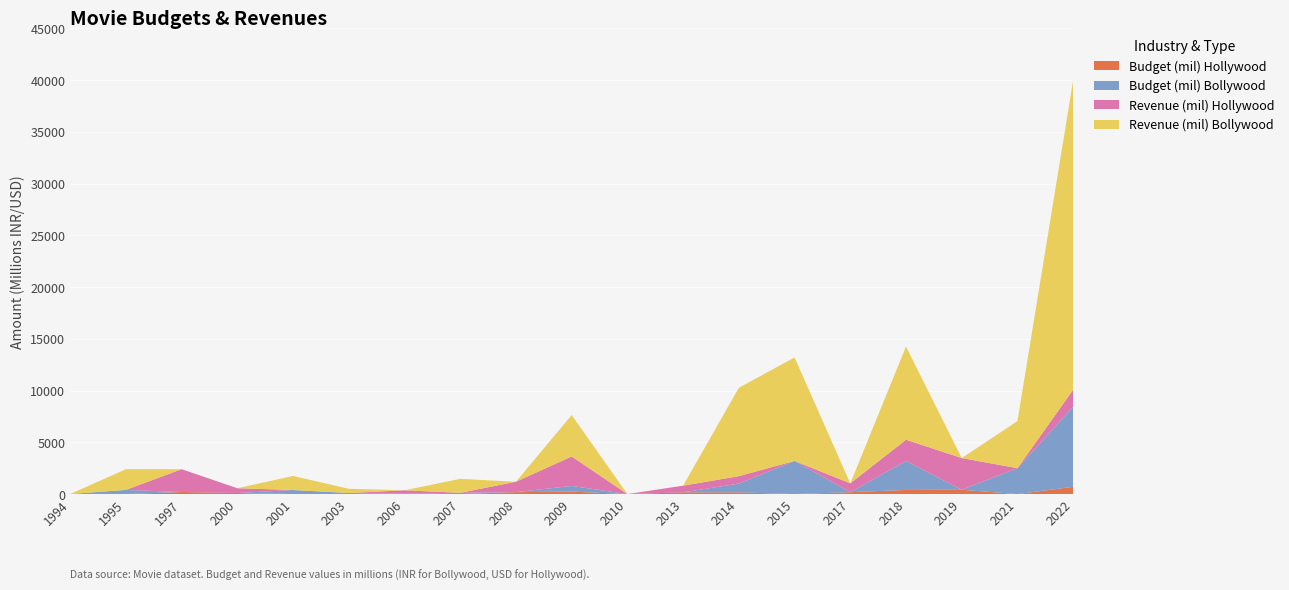

Reading left to right, extract all data points from this chart.

Budget (mil) Hollywood: 1994=3.2	1995=0.0	1997=200.0	2000=103.0	2001=0.0	2003=0.0	2006=55.0	2007=0.0	2008=185.0	2009=237.0	2010=0.0	2013=165.0	2014=165.0	2015=0.0	2017=180.0	2018=400.0	2019=415.5	2021=0.0	2022=700.0
Budget (mil) Bollywood: 1994=0.0	1995=400.0	1997=0.0	2000=0.0	2001=390.0	2003=100.0	2006=0.0	2007=120.0	2008=0.0	2009=550.0	2010=0.0	2013=0.0	2014=850.0	2015=3200.0	2017=0.0	2018=2800.0	2019=0.0	2021=2500.0	2022=7750.0
Revenue (mil) Hollywood: 1994=3.3	1995=0.0	1997=2202.0	2000=460.5	2001=0.0	2003=0.0	2006=307.1	2007=0.0	2008=1006.0	2009=2847.0	2010=0.0	2013=644.8	2014=714.4	2015=0.0	2017=854.0	2018=2048.0	2019=3061.1	2021=0.0	2022=1624.8
Revenue (mil) Bollywood: 1994=0.0	1995=2000.0	1997=0.0	2000=0.0	2001=1360.0	2003=410.0	2006=0.0	2007=1350.0	2008=0.0	2009=4000.0	2010=0.0	2013=0.0	2014=8540.0	2015=10000.0	2017=0.0	2018=9000.0	2019=0.0	2021=4550.0	2022=29909.0